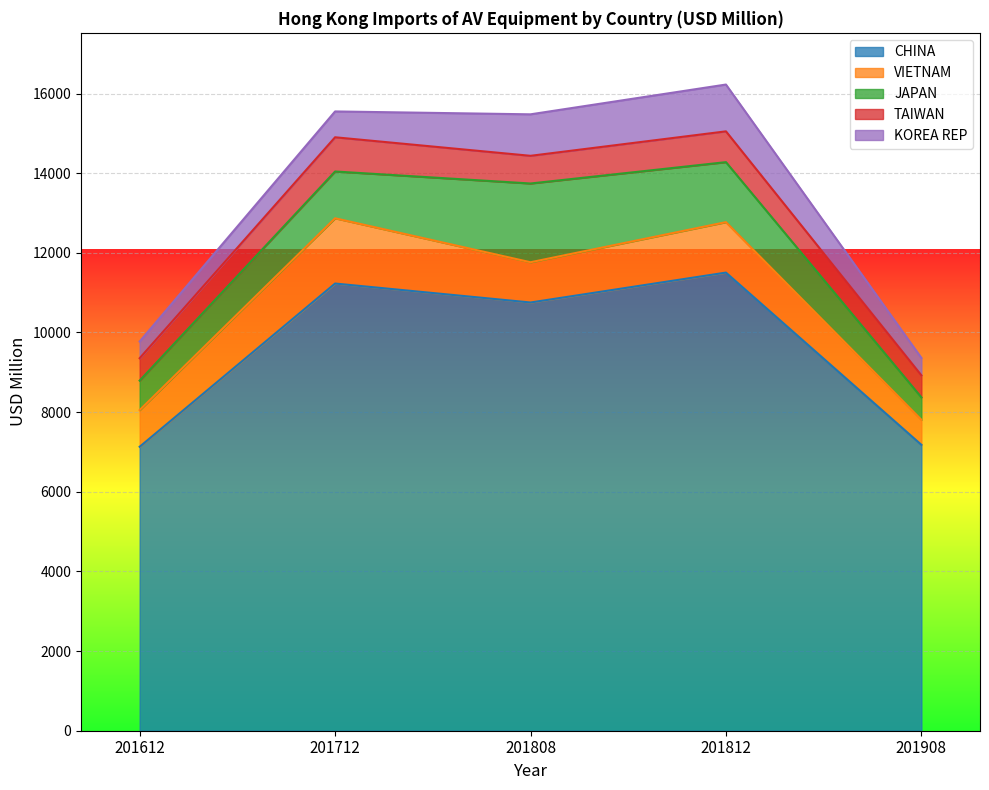

What is the total value across all series at 201712?

15550.3